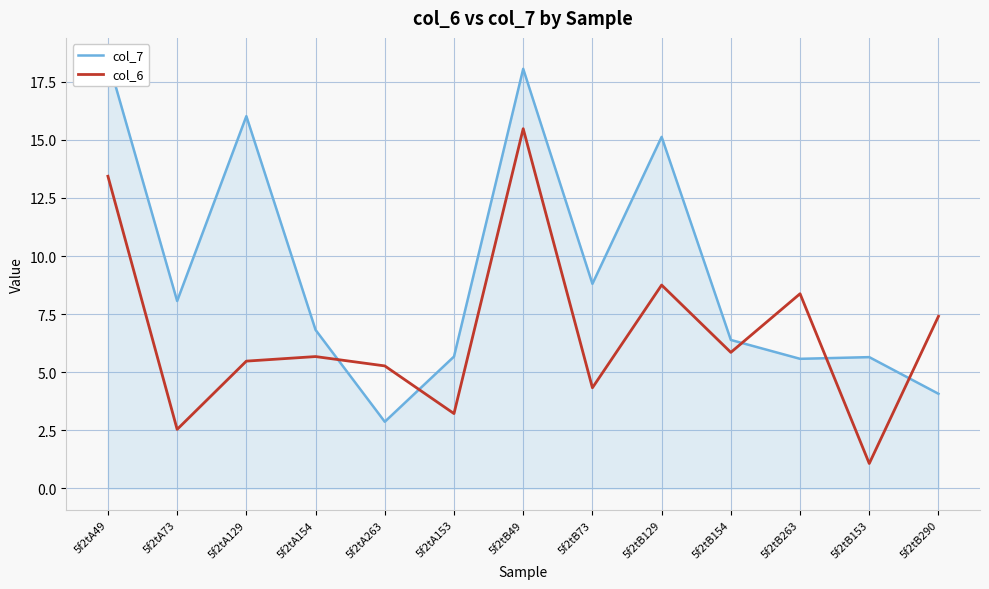

True or false: col_7 and col_6 cross at least once.

True